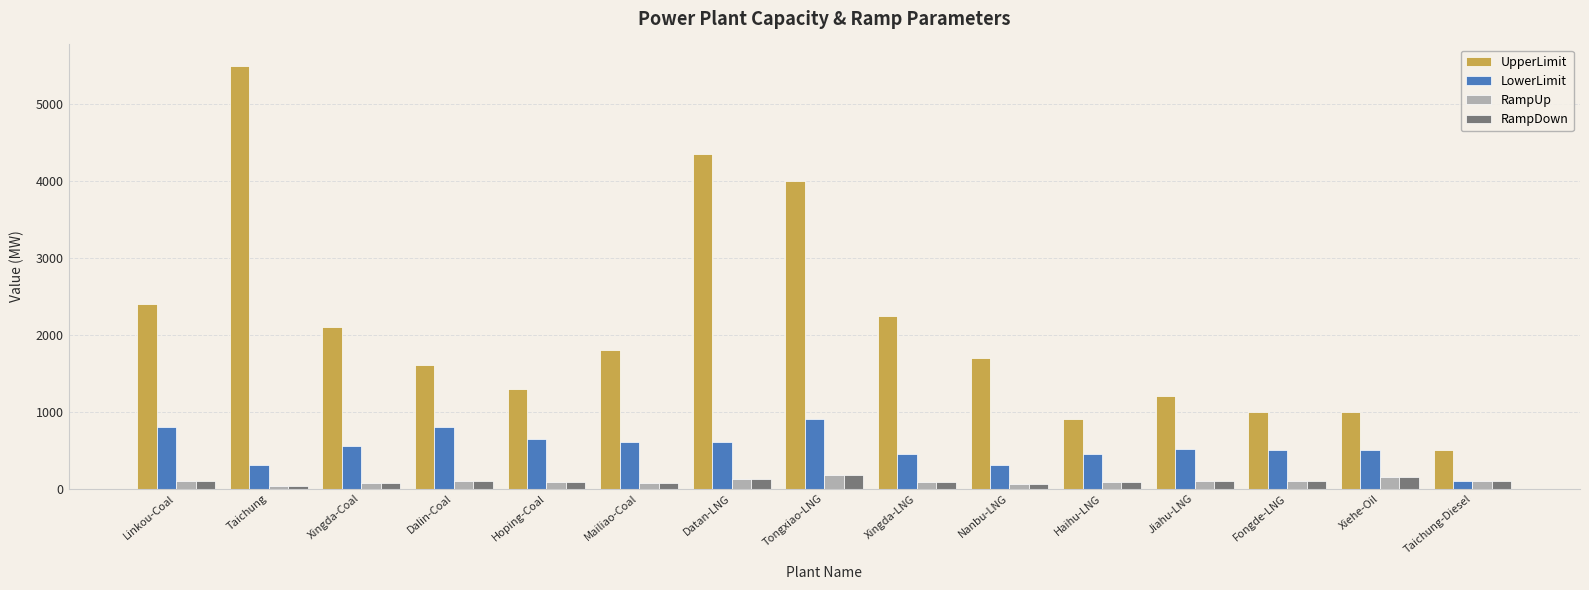

What is the average value of the RampUp series?

97.0